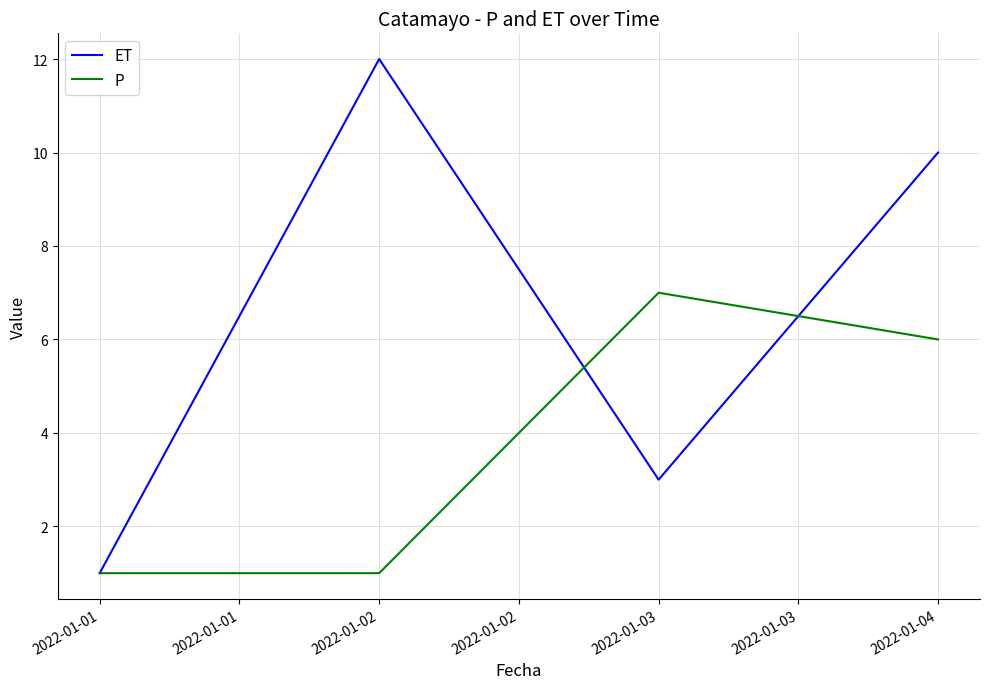

Reading left to right, transcribe all the data shown in this chart.

ET: 1	12	3	10
P: 1	1	7	6